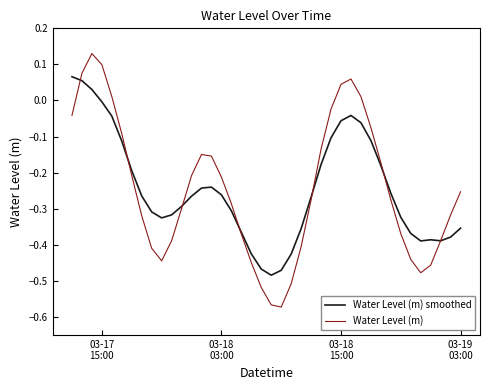

Rank the series by their maximum value, from lowest to highest.

Water Level (m) smoothed, Water Level (m)